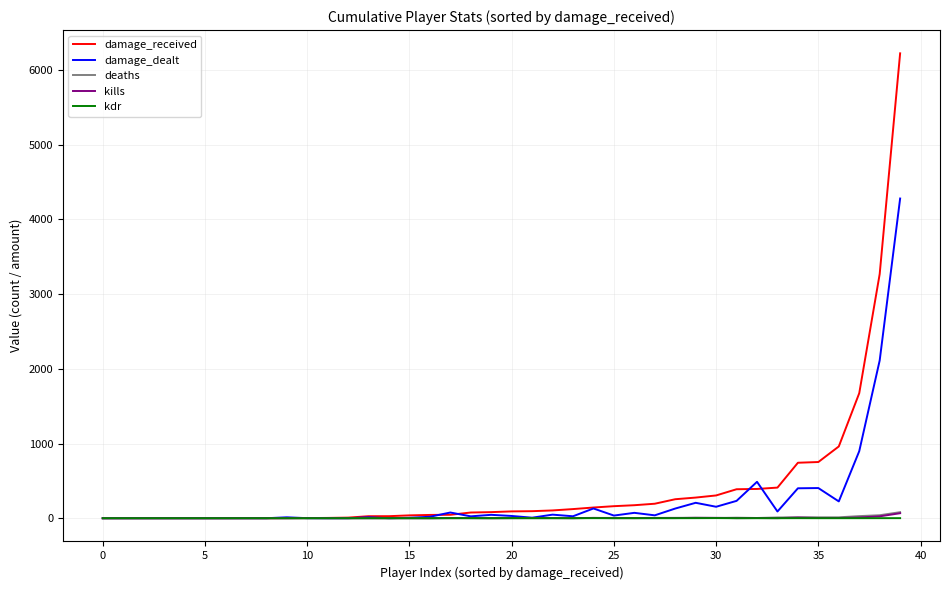

What is the greatest value displayed?

6225.0